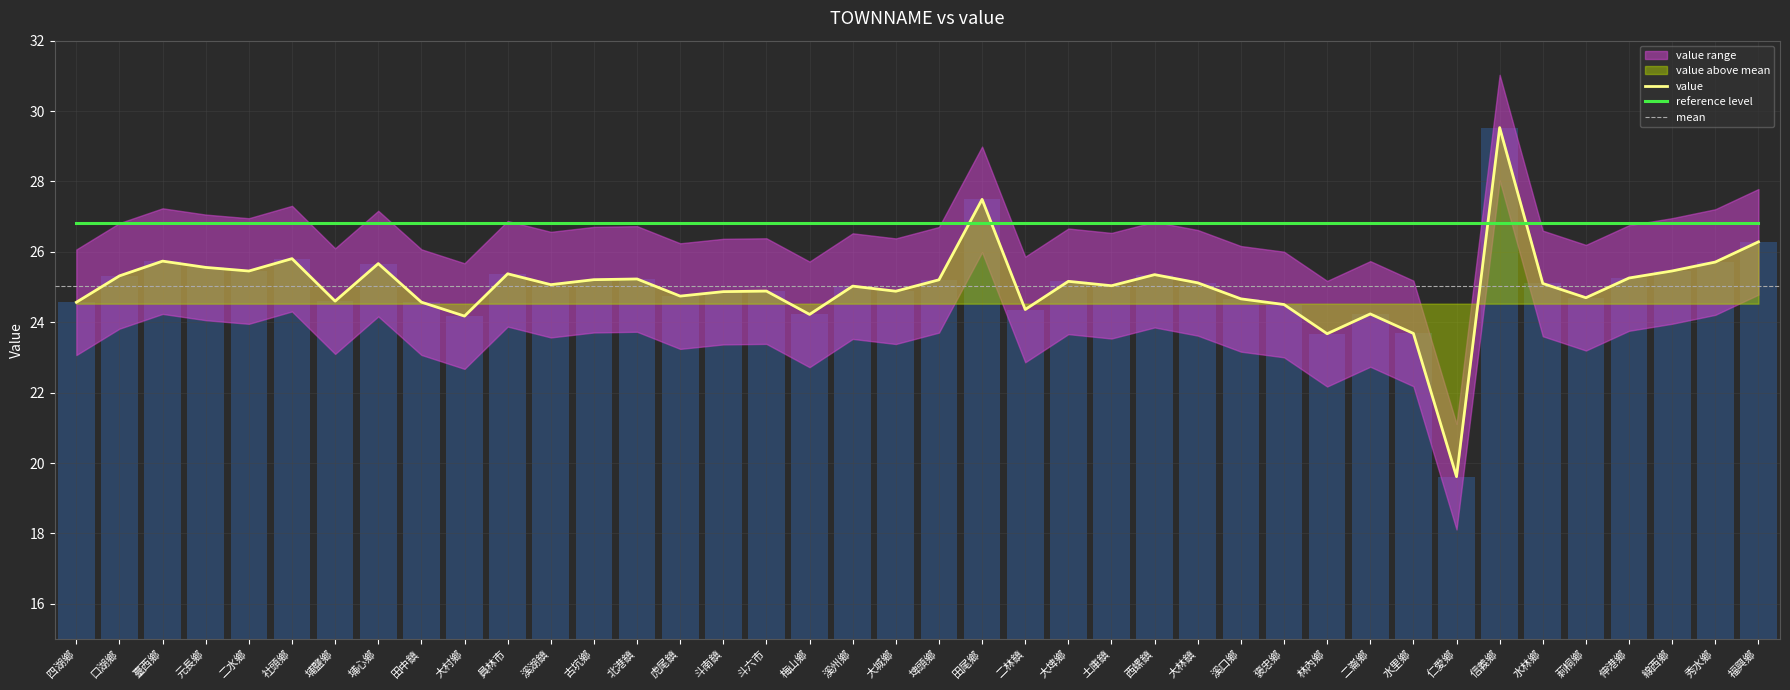

Which label corresponds to the largest value in the chart?

信義鄉